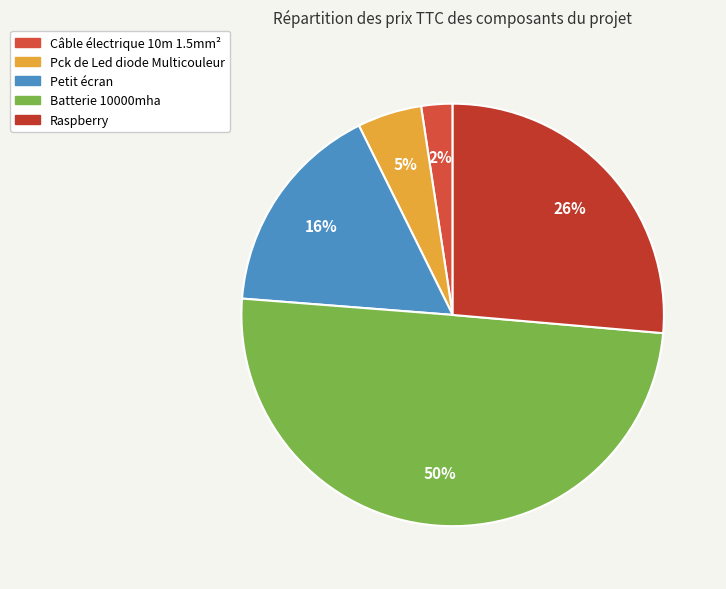

How much of the chart is everything except Câble électrique 10m 1.5mm²?

97.6%